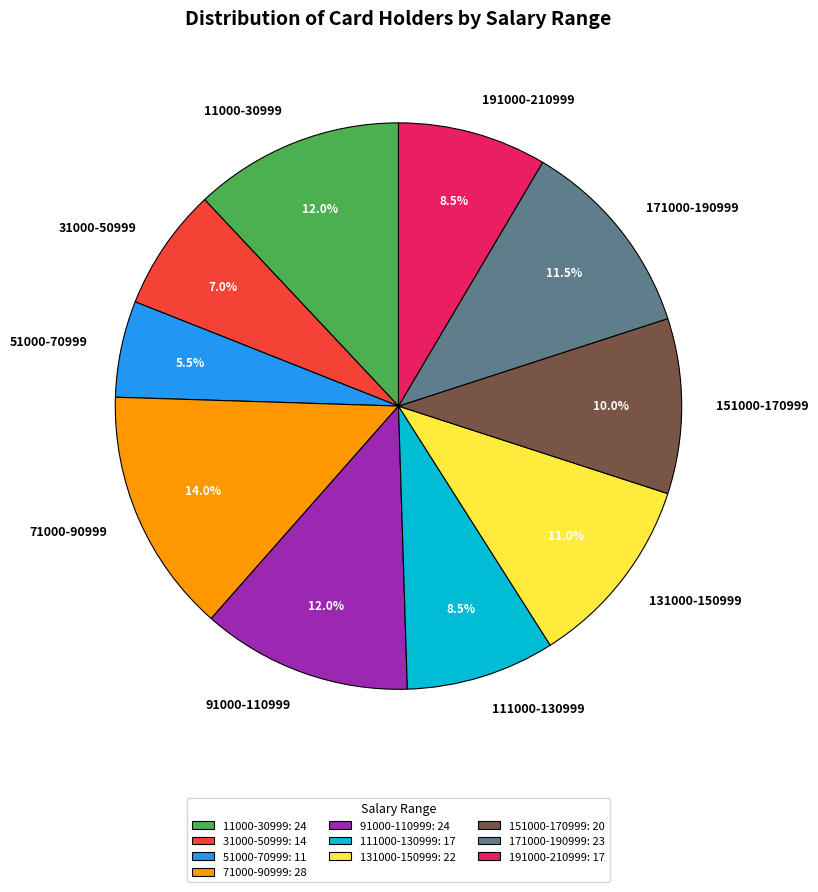

What portion of the pie excludes 111000-130999?

91.5%